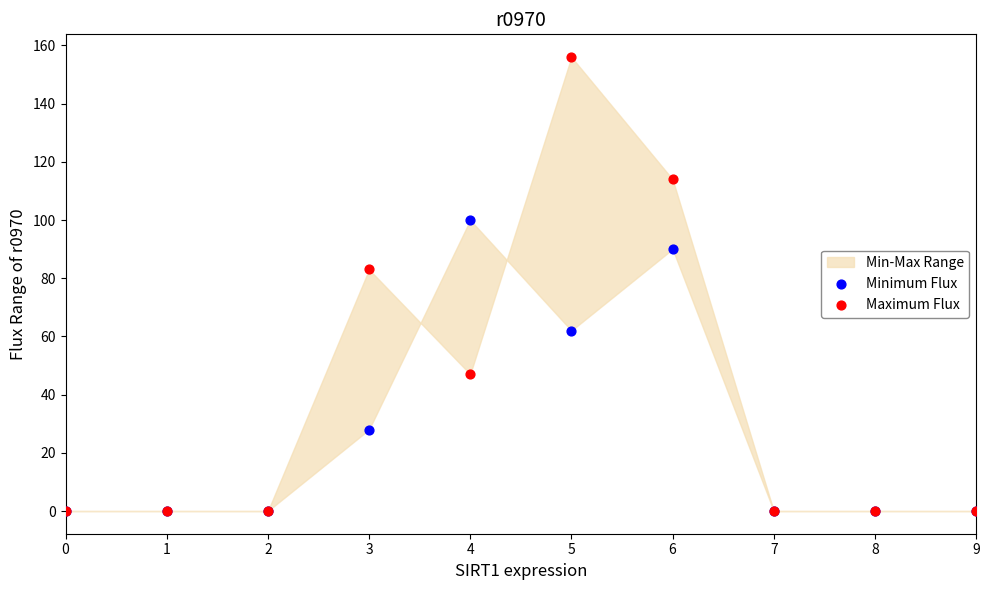

Across all series, what Y value is closest to 78?

83